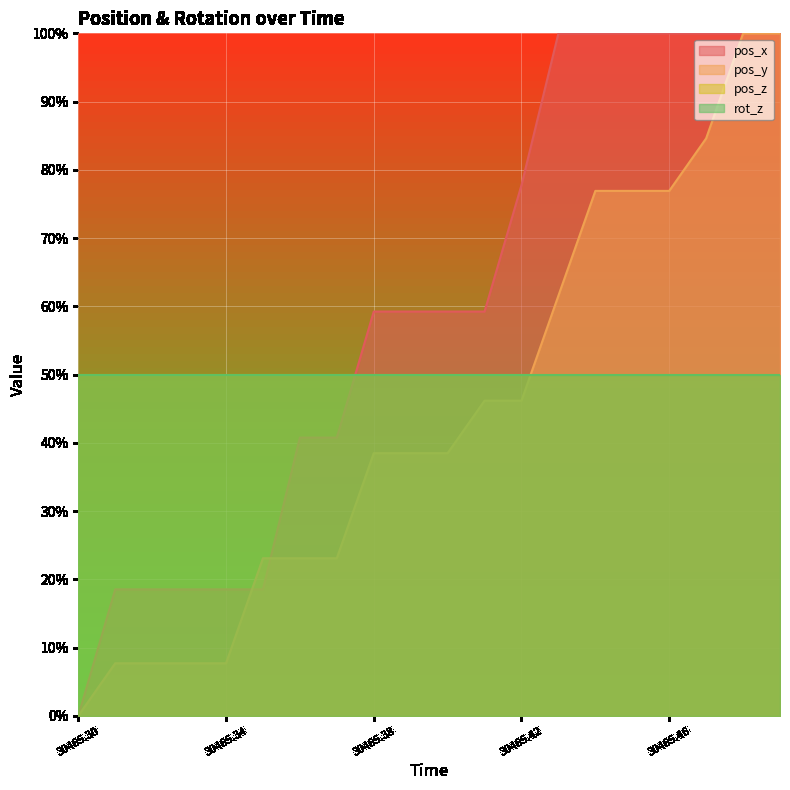

True or false: pos_y has a value of 11.3 at 30465.32.

False